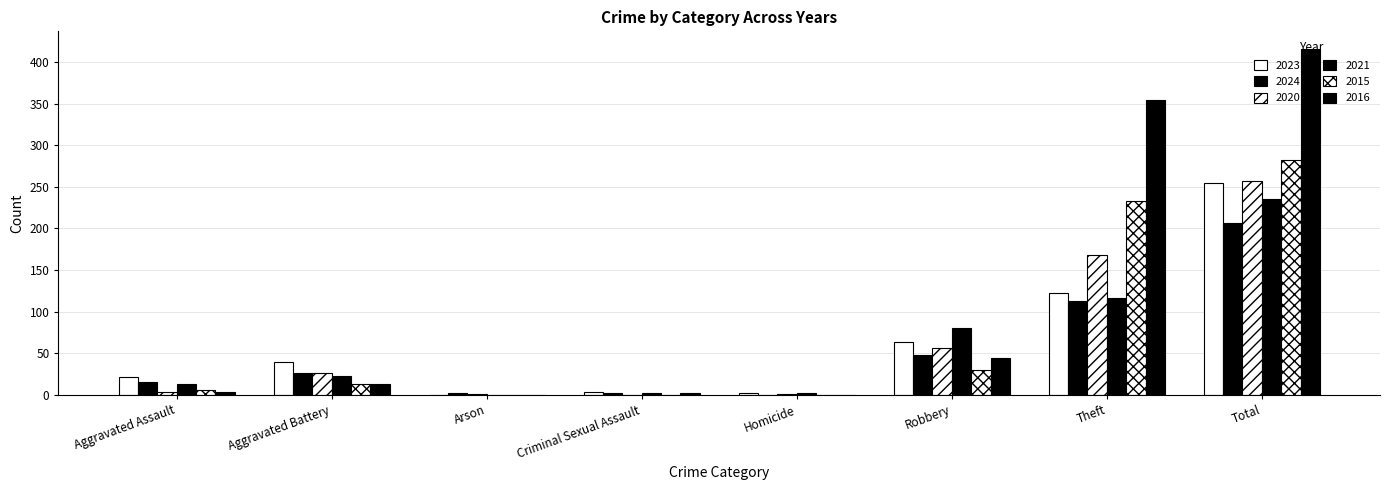

At which label does 2021 reach its minimum?

Arson